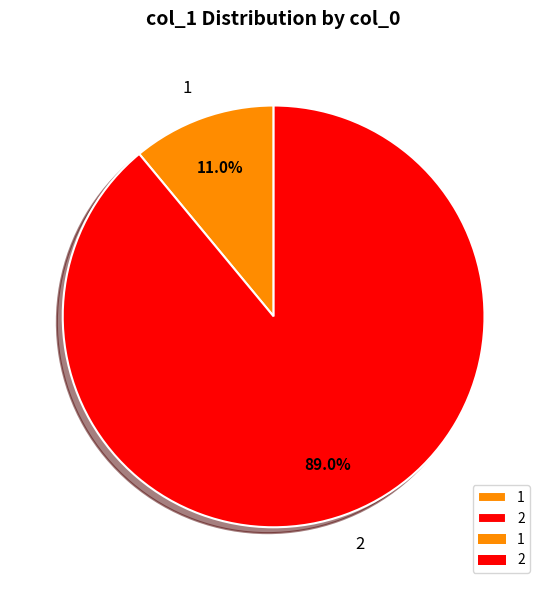

Do 2 and 1 together represent more than half of the pie?

Yes